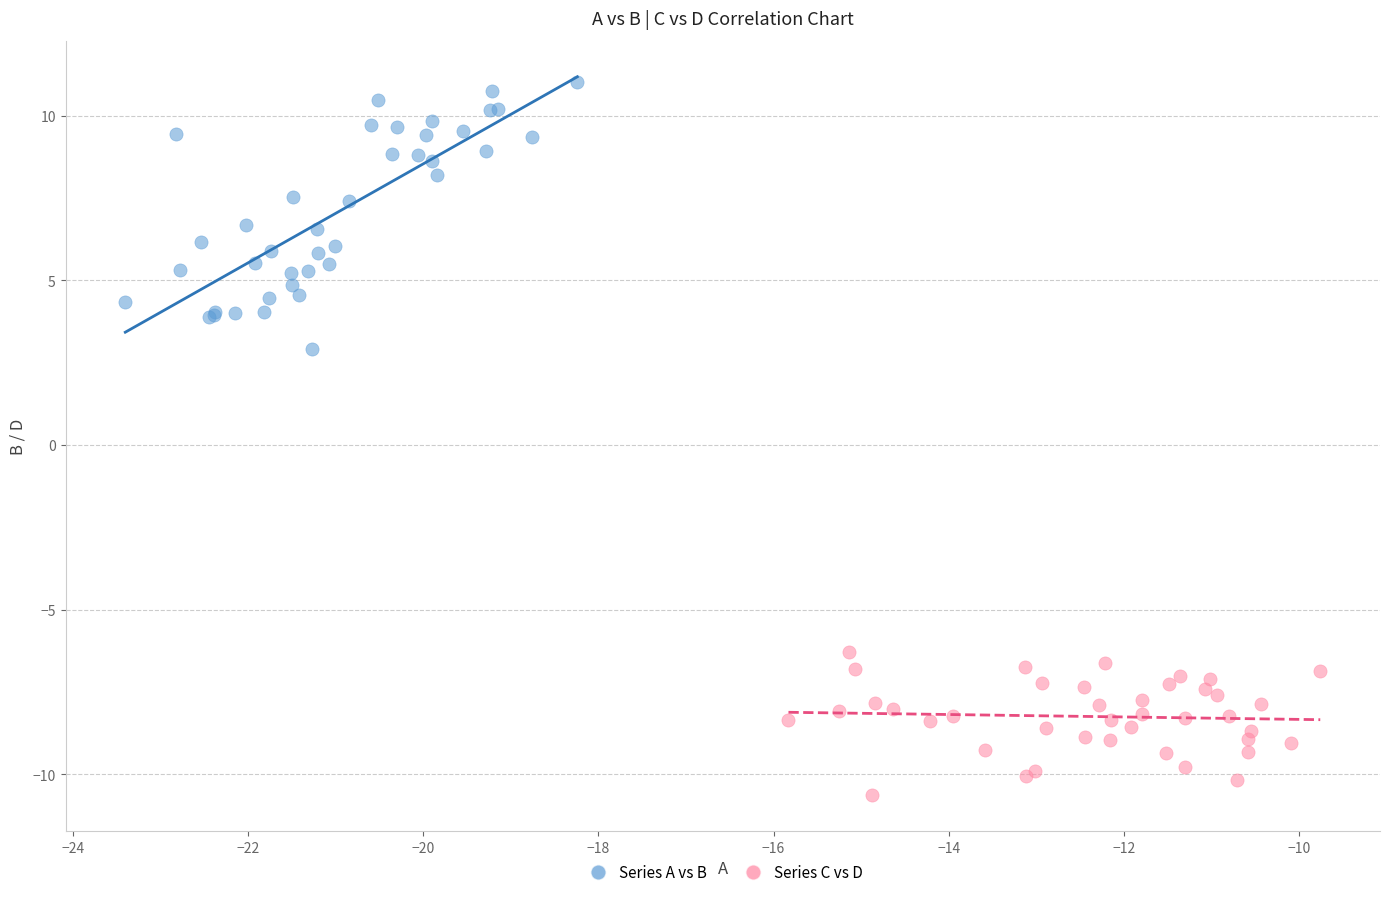

What are all the series names shown in the legend?

Series A vs B, Series C vs D